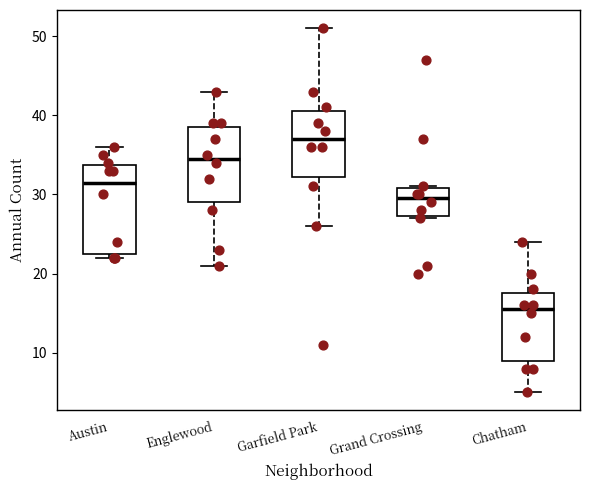

Where does the lower whisker of the box for Englewood end on the y-axis? The values are not printed on the chart, so give them approximately, as read against the axis.

21